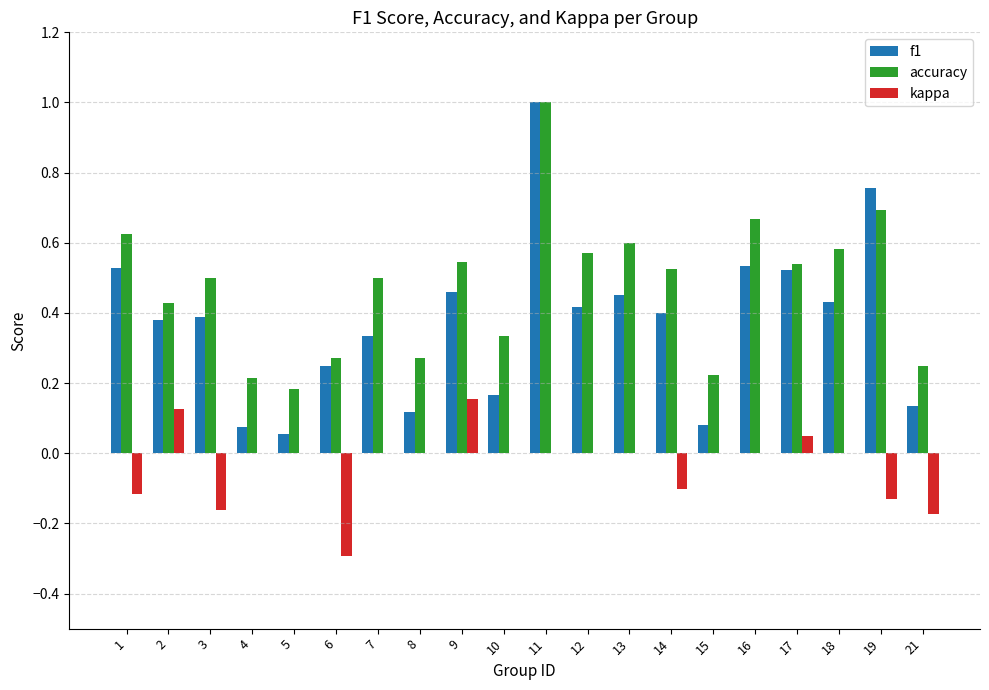

What is the sum of all kappa values?

-0.7